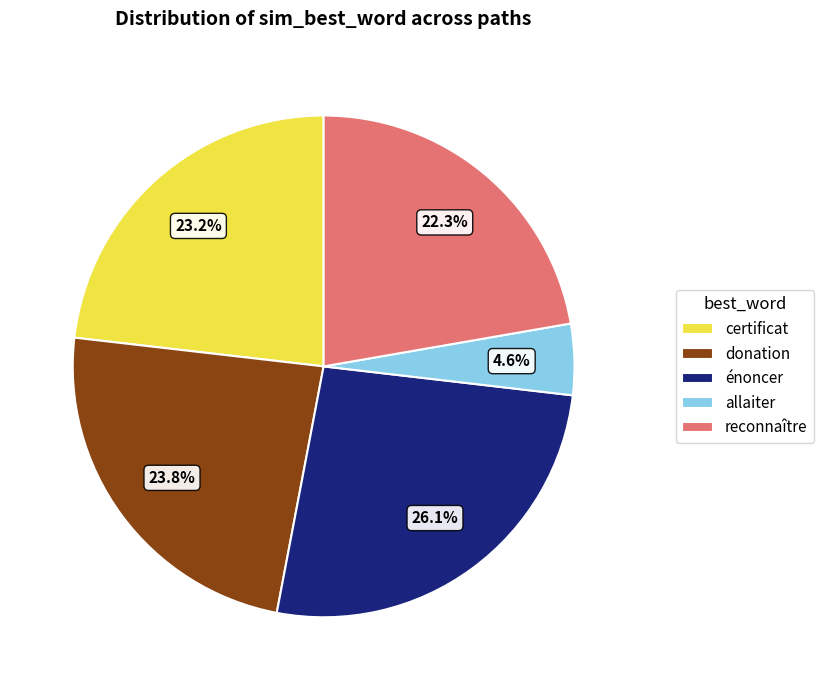

Is there a majority slice in this chart?

No